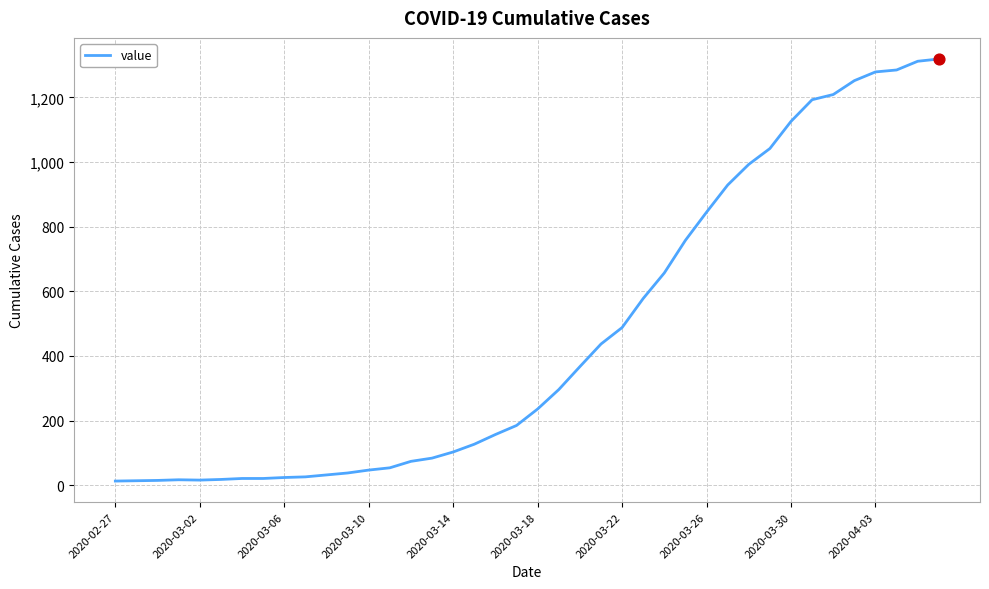

What is the difference between the maximum and minimum values?

1306